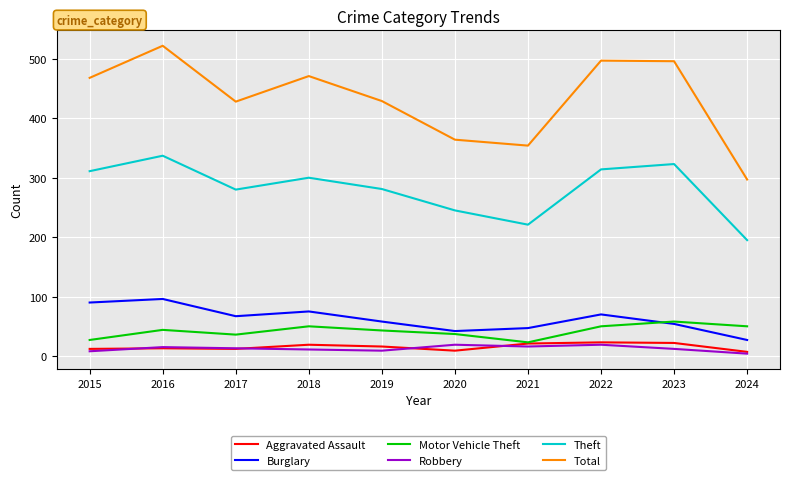

Is the value of Motor Vehicle Theft at 2024 greater than the value of Aggravated Assault at 2023?

Yes